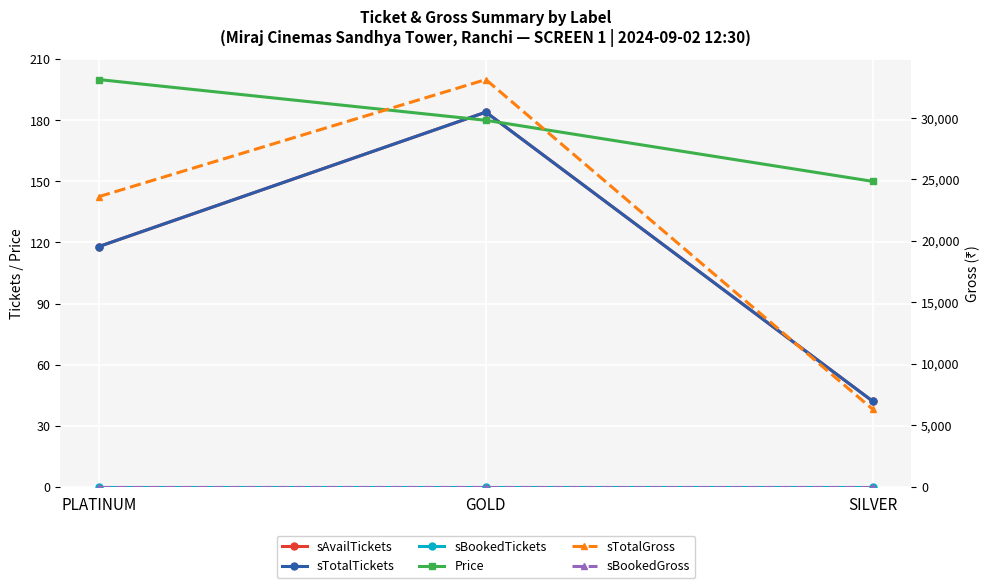

What is the average value of the Price series?

177